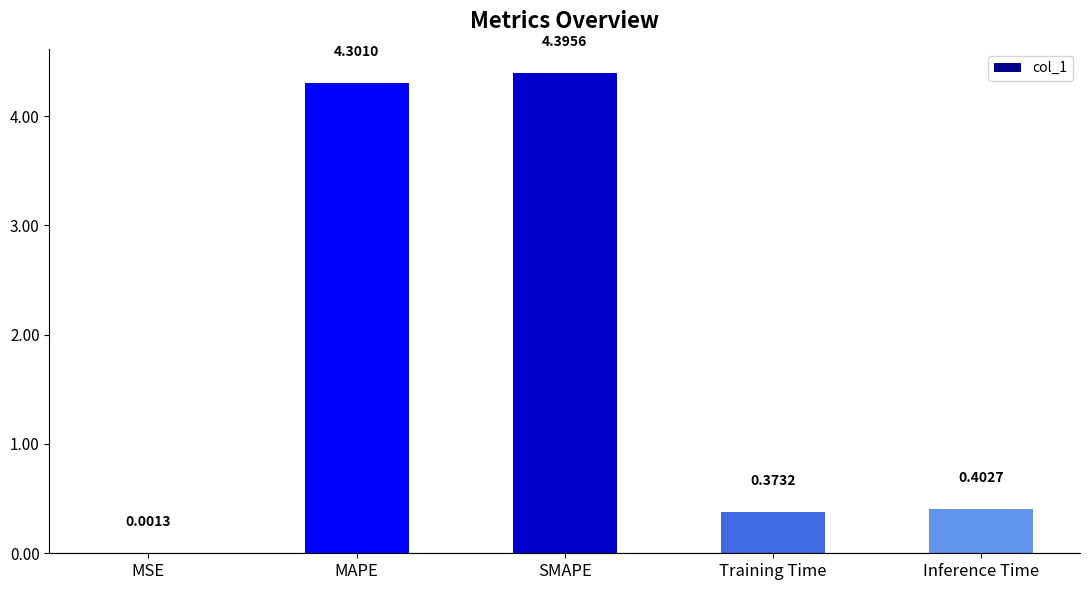

What is the sum of all values?

9.5